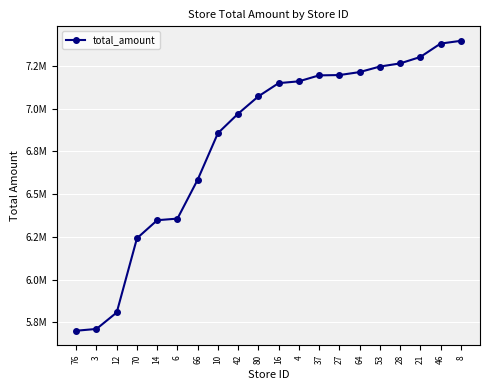

Is this an area chart (filled region under the line)?

No